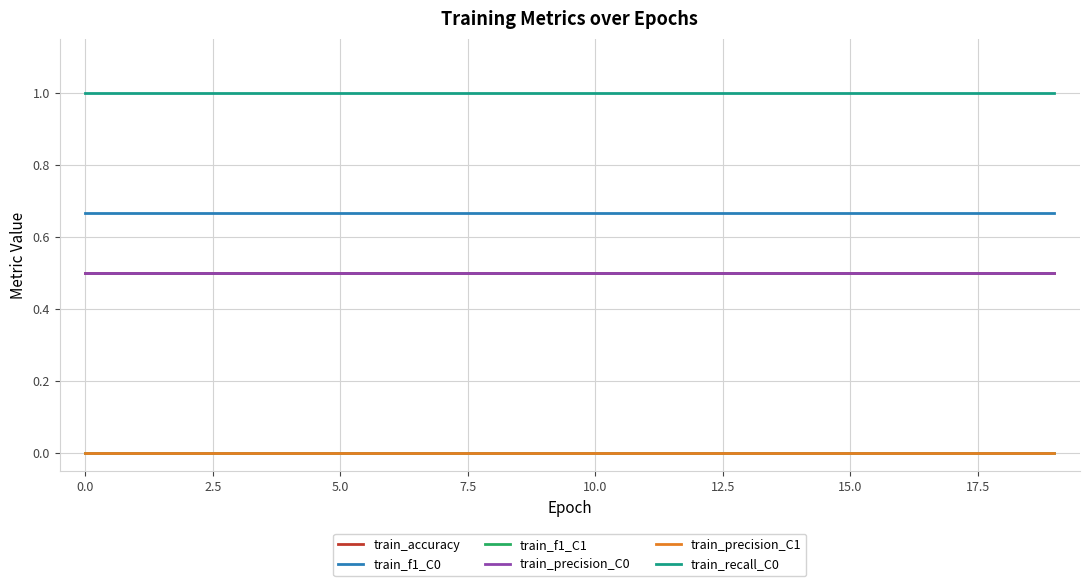

Does the chart have visible grid lines?

Yes